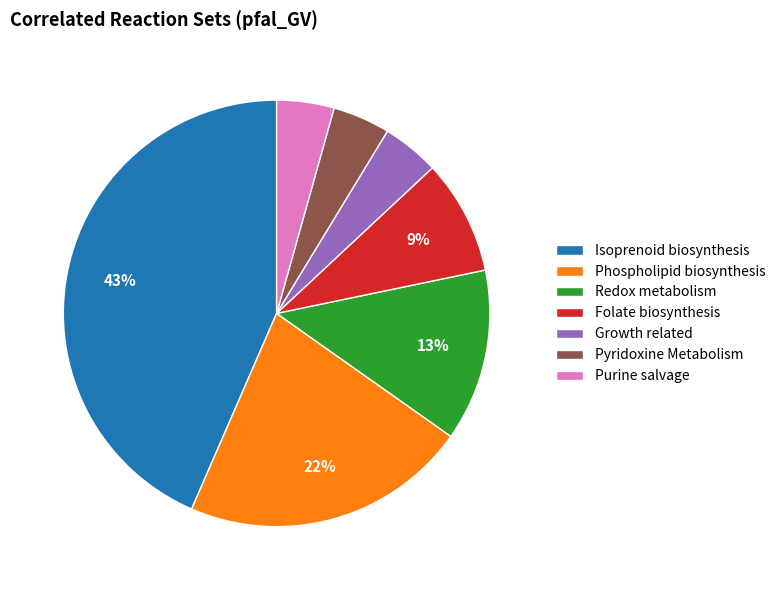

Does Purine salvage represent more than half of the total?

No